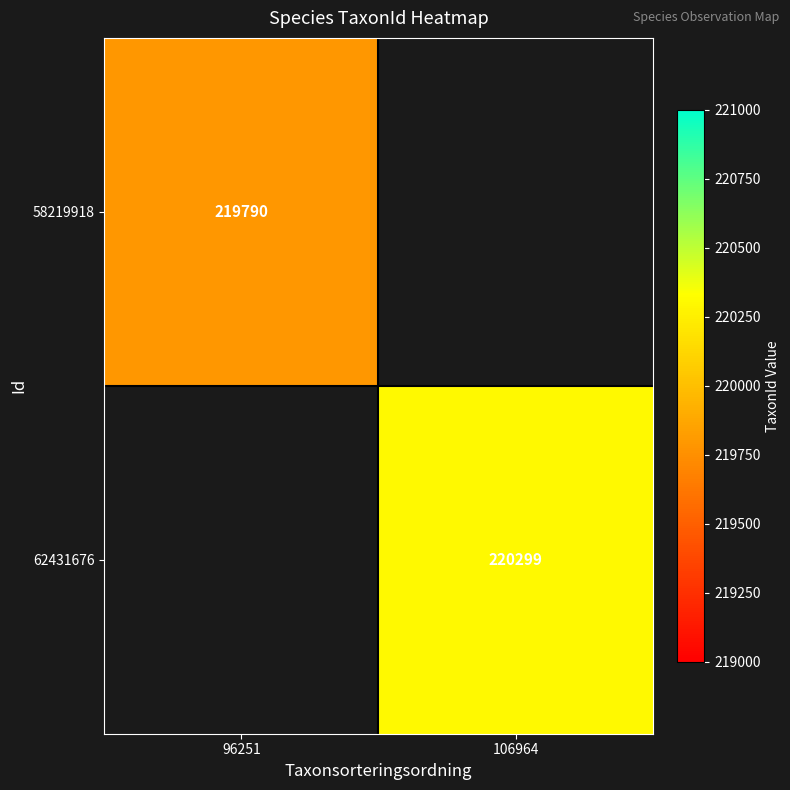

True or false: 58219918 has a value of 219790 at 96251.

True